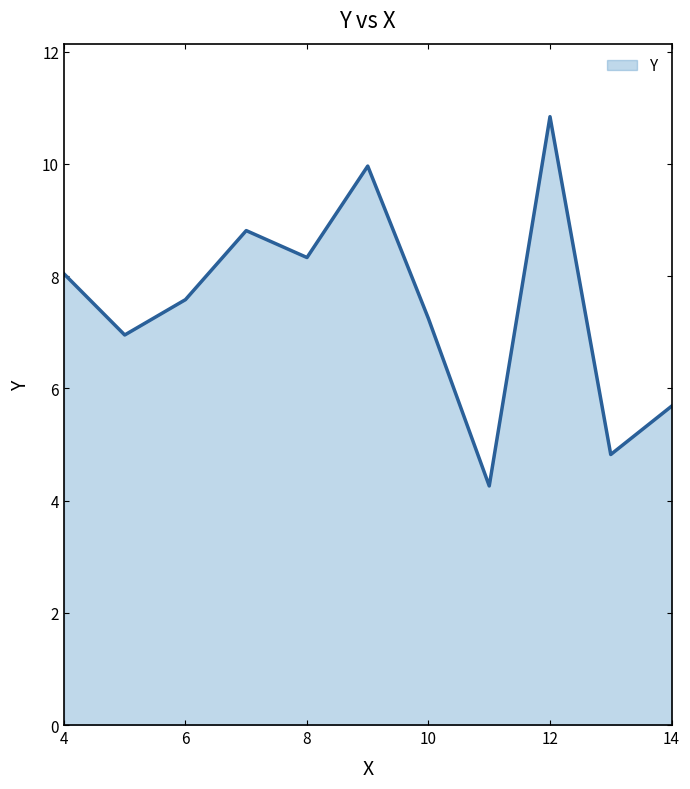

What is the smallest value displayed?

4.3